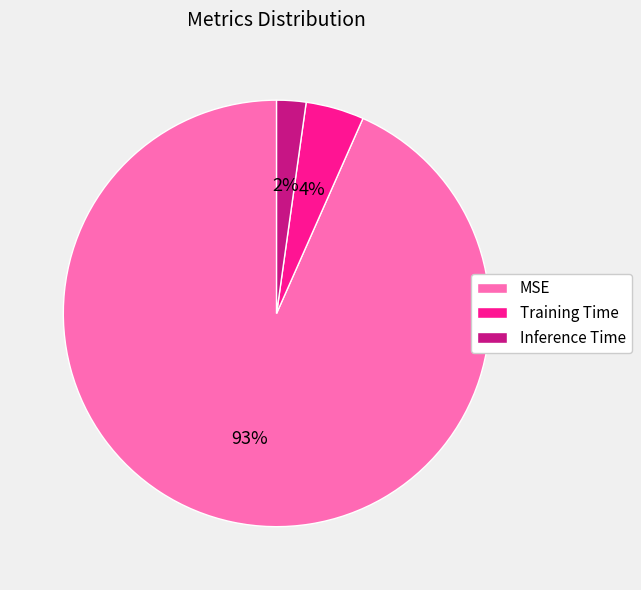

Is there a majority slice in this chart?

Yes